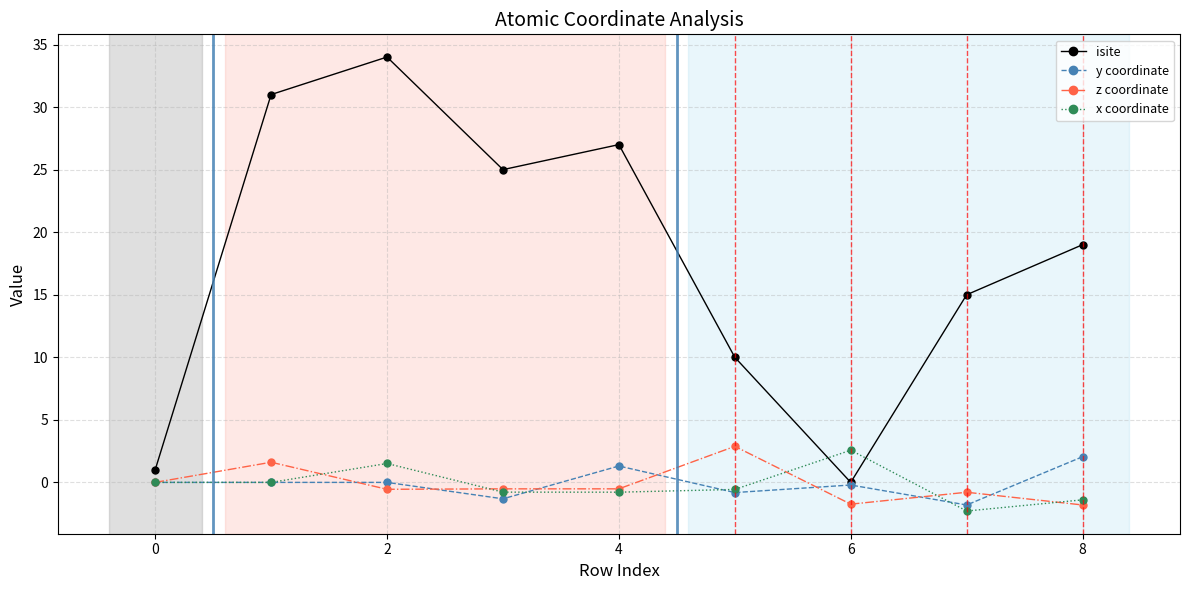

What is the greatest value displayed?

34.0